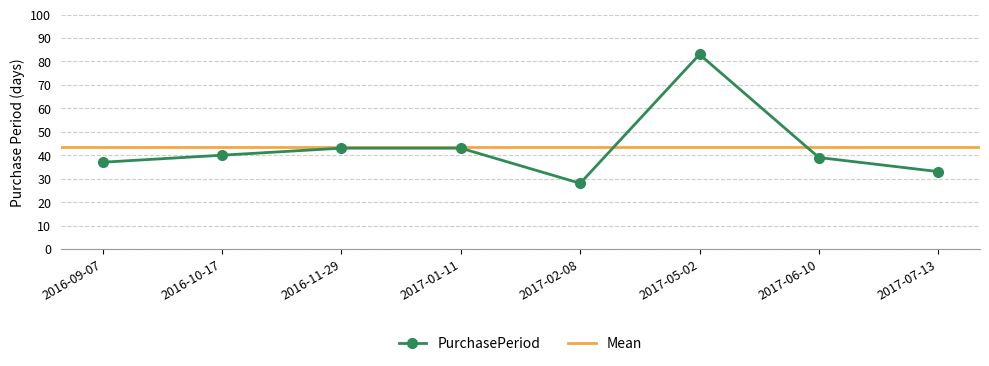

How many interior local valleys (lower than both neighbors) does the data have?

1